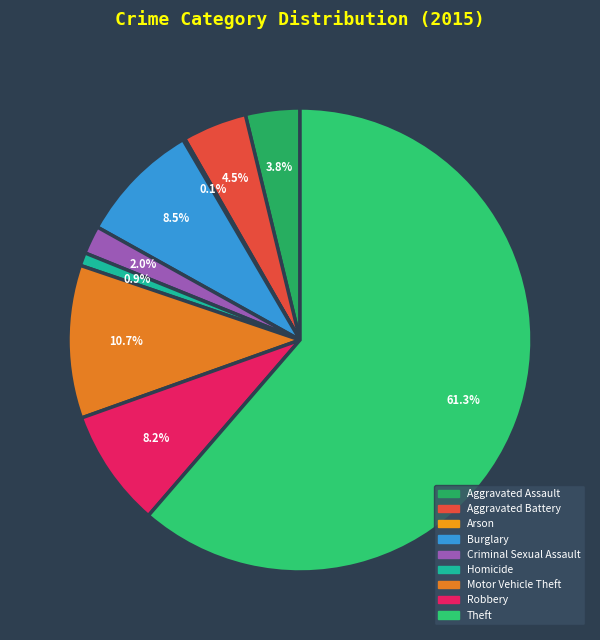

Count the number of slices in the pie.

9